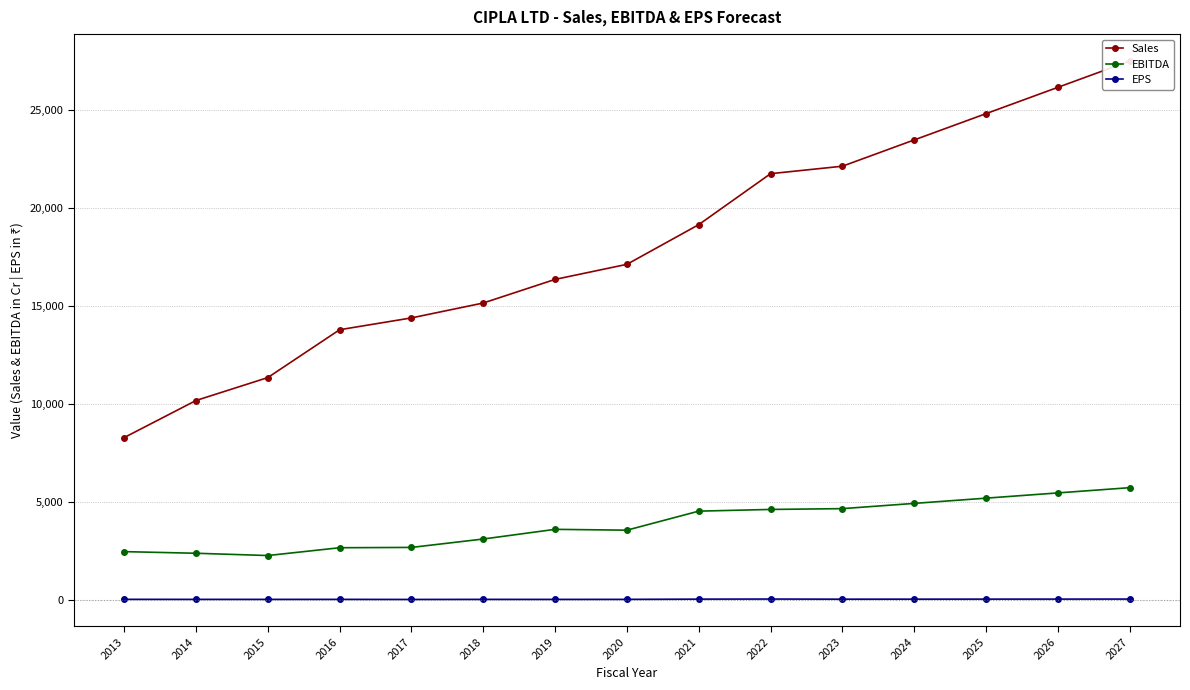

At how many categories does at least one series exceed 4071?

15